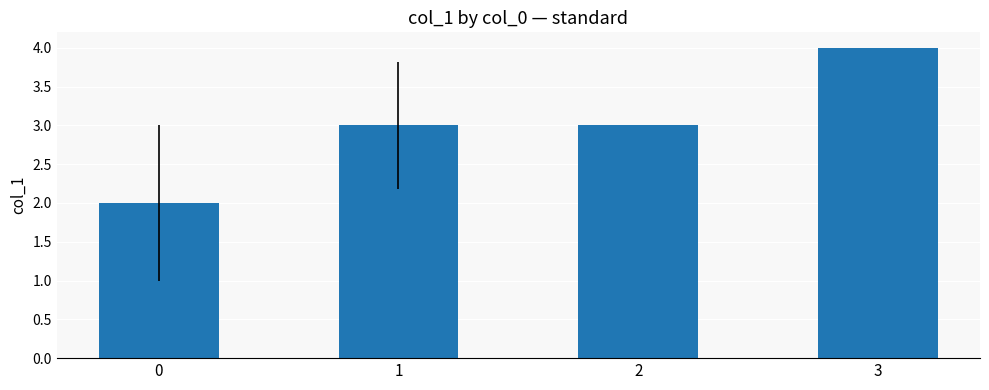

At which category does the chart reach its peak across all series?

3